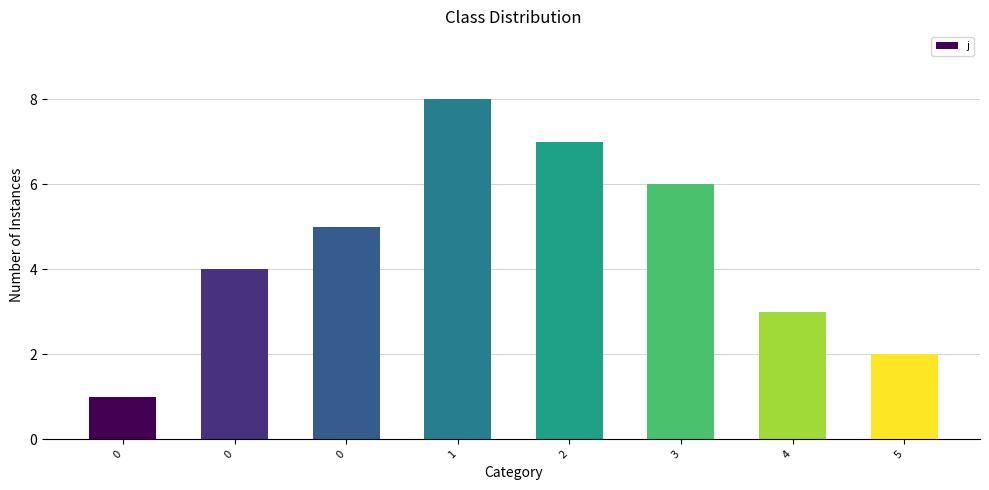

How many data points does each series have?

8